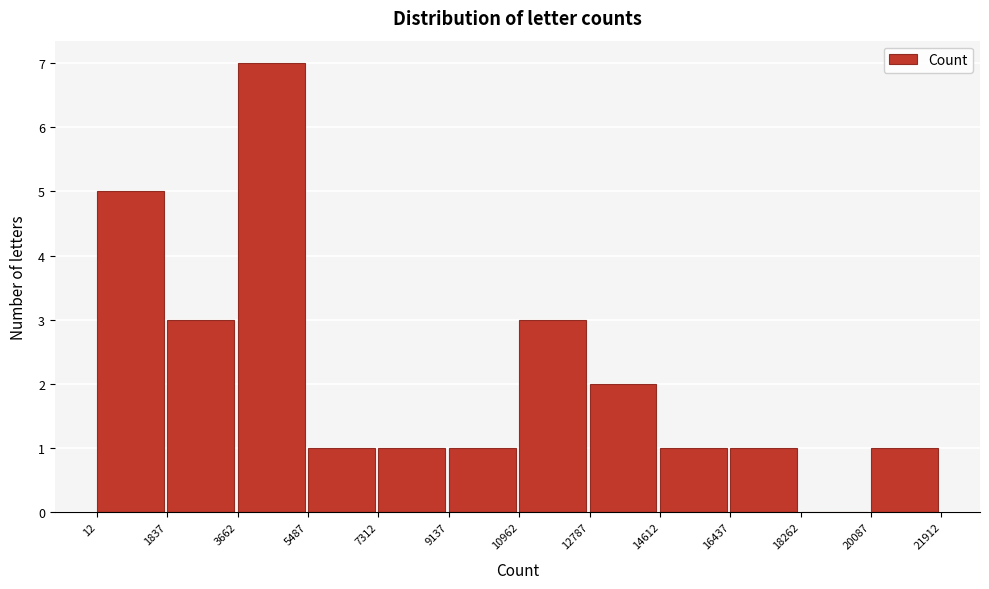

Over which range of the x-axis is the bar tallest?

3662 to 5487